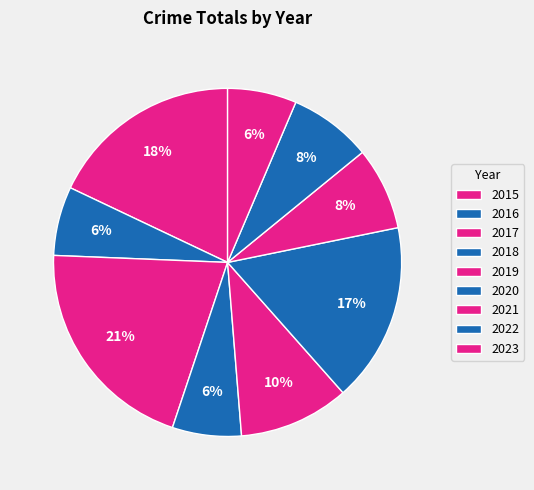

Is there any slice that represents more than half of the pie?

No